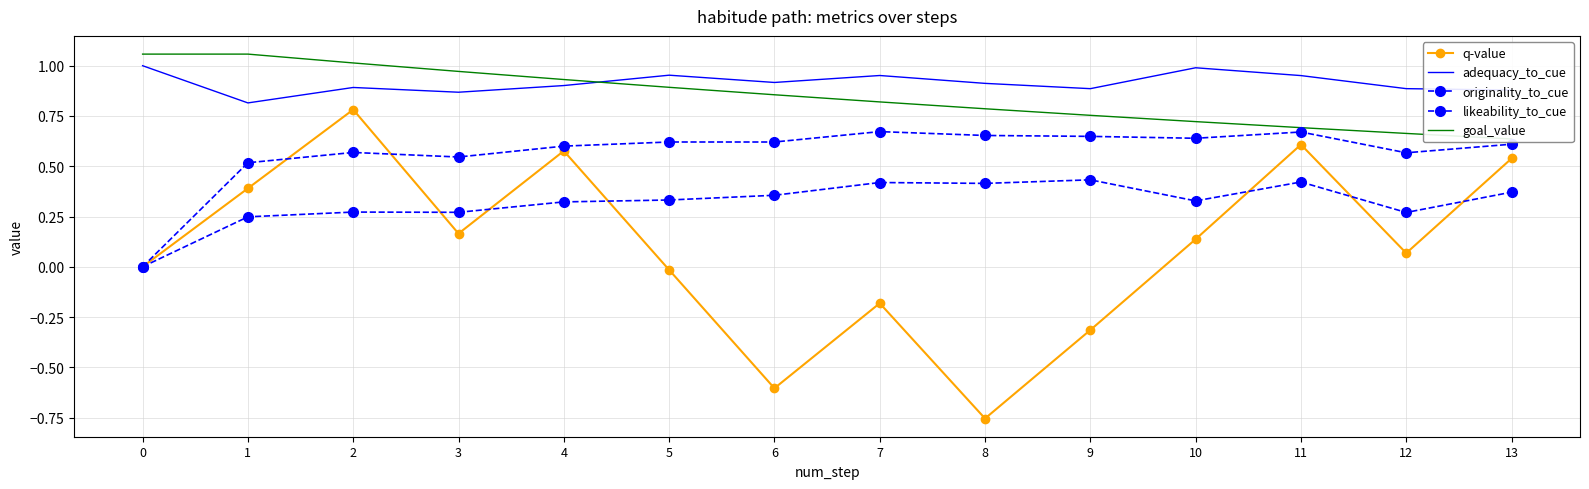

How many intersections are there between goal_value and adequacy_to_cue?

1